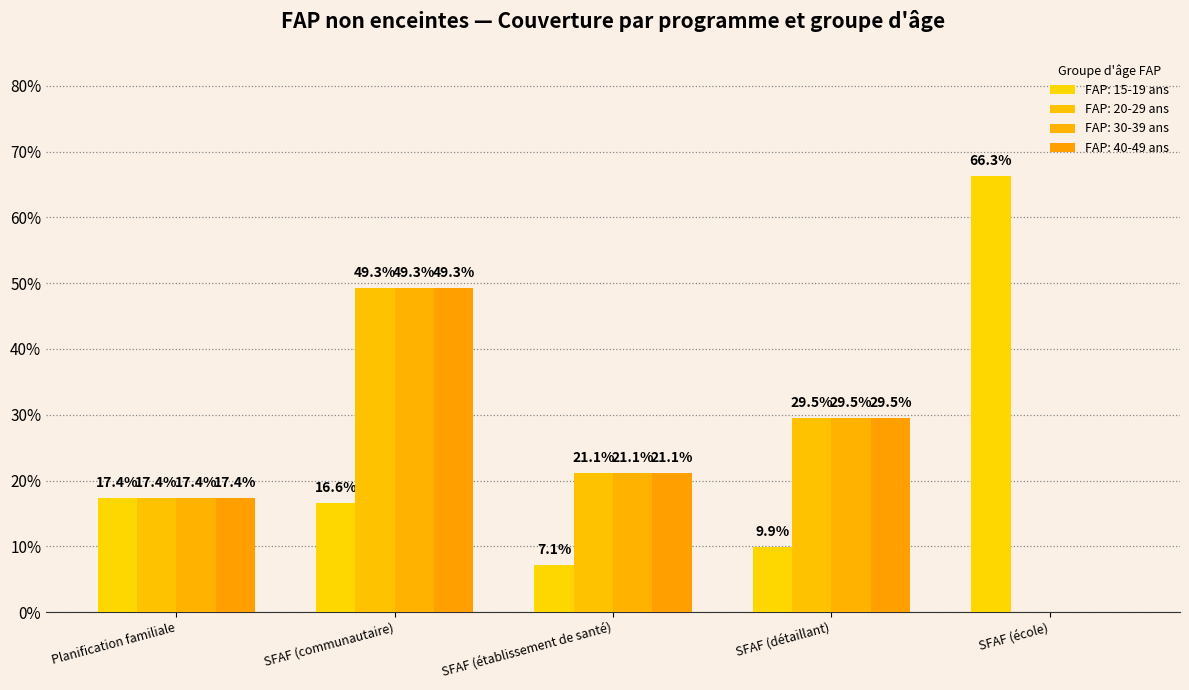

Rank the categories by FAP: 15-19 ans value from lowest to highest.

SFAF (établissement de santé), SFAF (détaillant), SFAF (communautaire), Planification familiale, SFAF (école)